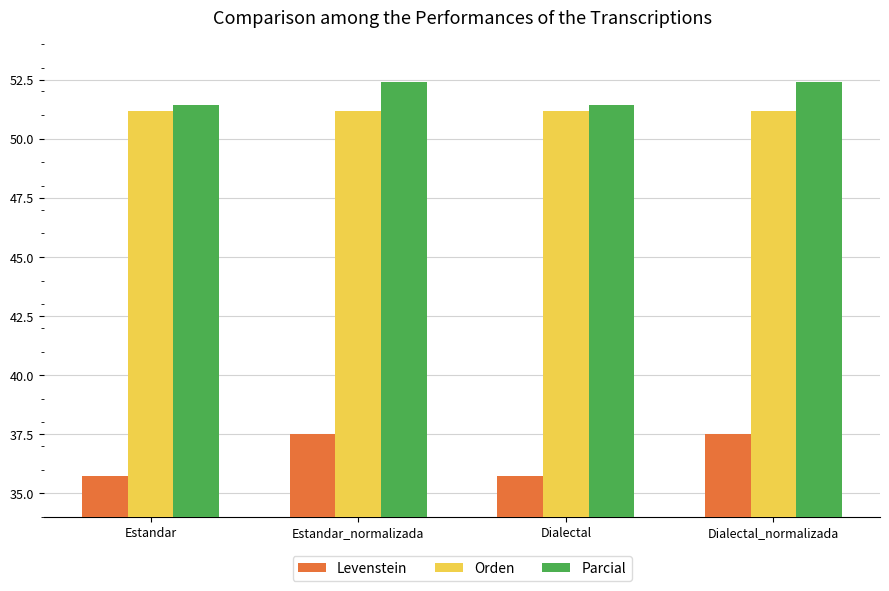

What position from the right is Estandar_normalizada?

3